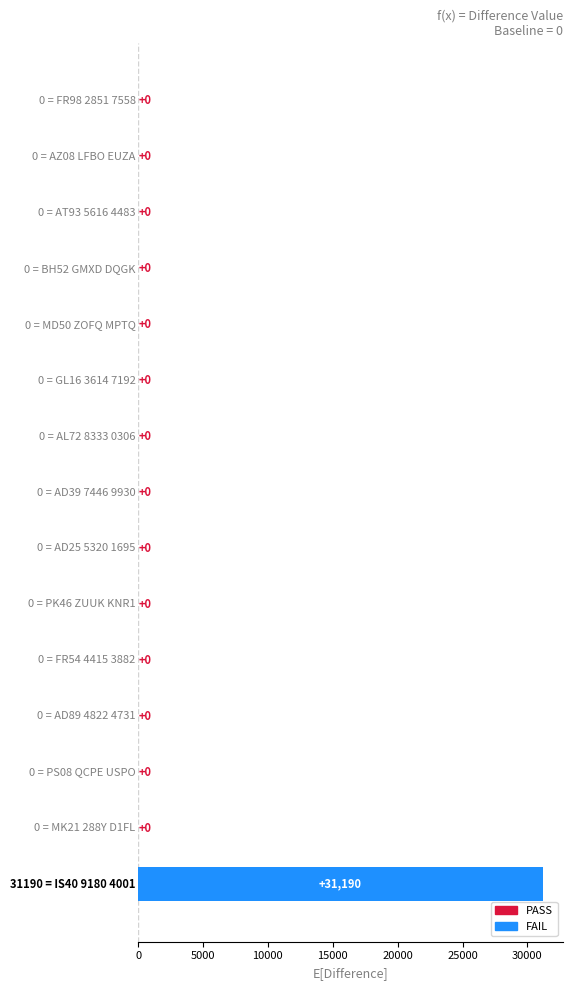

How many positive values are there?

1